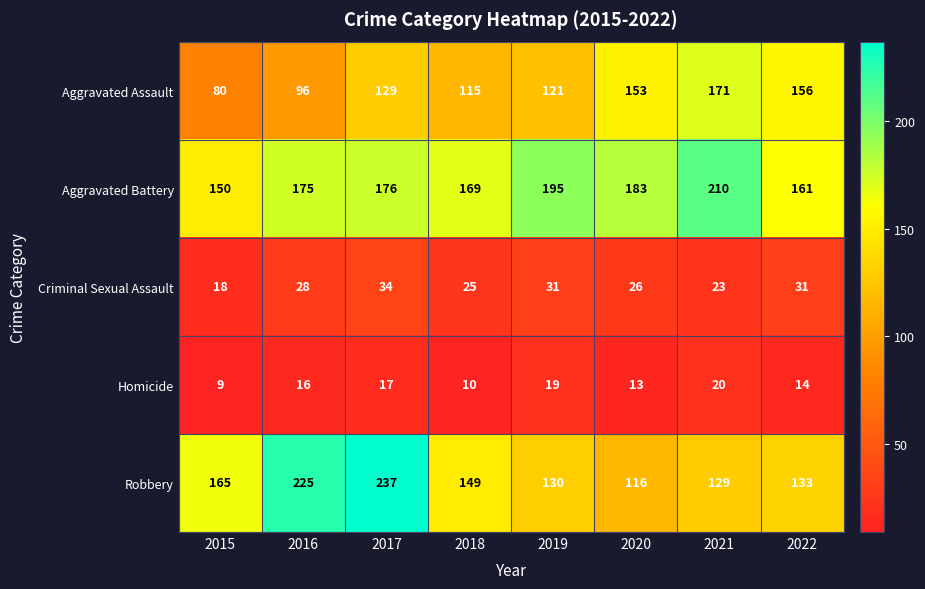

At how many categories does at least one series exceed 30?

8